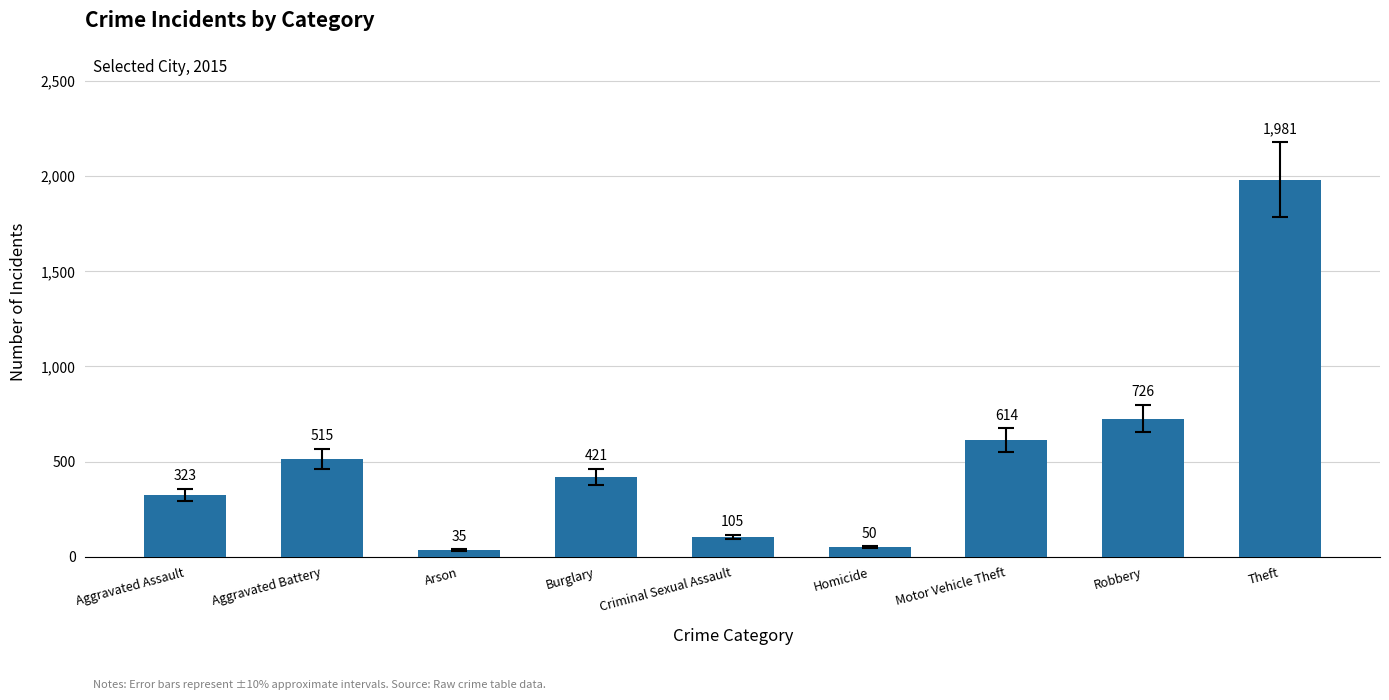

What is the sum of the values at Criminal Sexual Assault and Aggravated Assault?

428